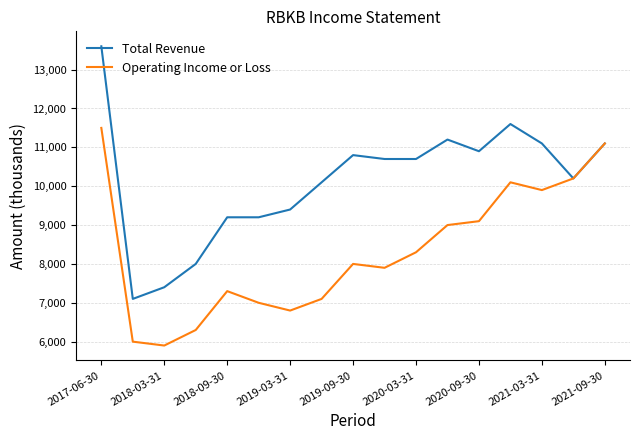

What is the maximum value shown in the chart?

13600